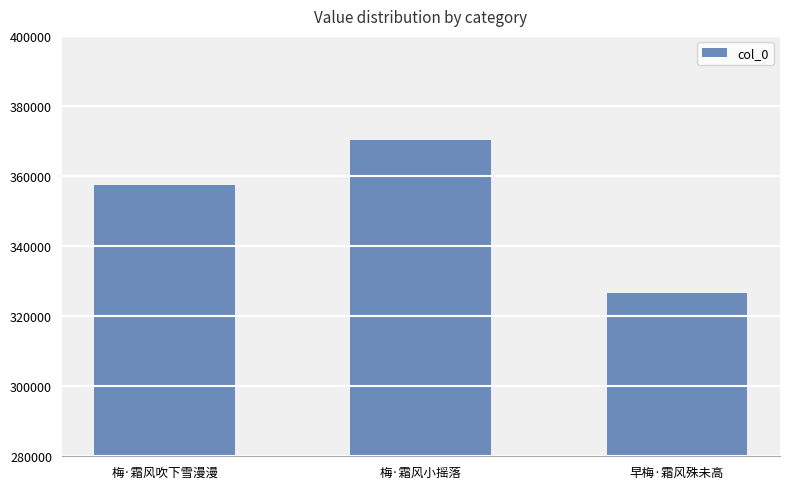

Reading left to right, extract all data points from this chart.

梅·霜风吹下雪漫漫=357524	梅·霜风小摇落=370270	早梅·霜风殊未高=326721